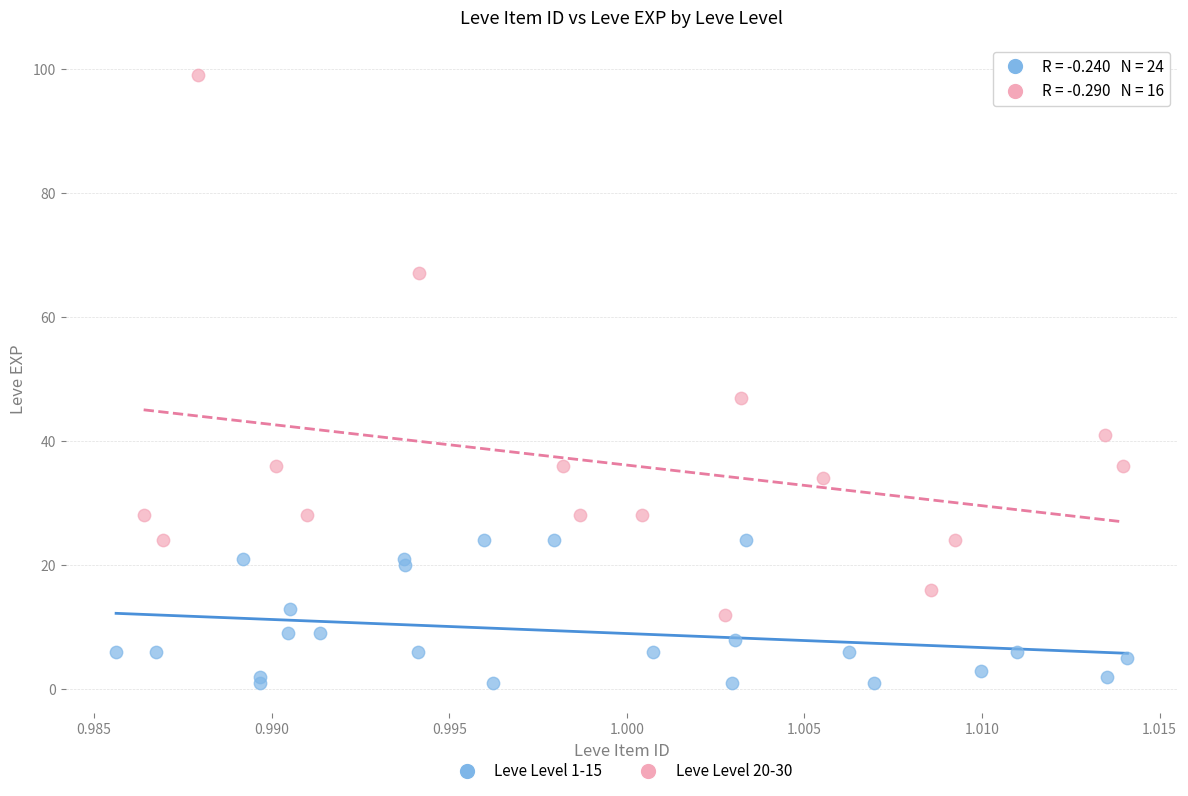

Which series has the widest spread of Y values?

Leve Level 20-30